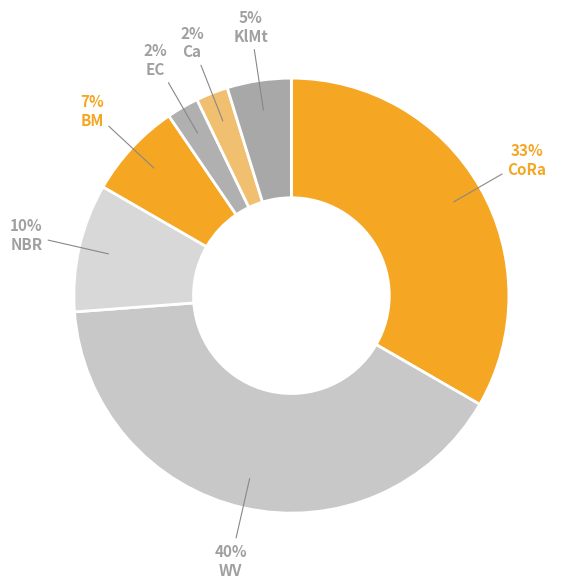

What is the largest slice in the pie chart?

WV